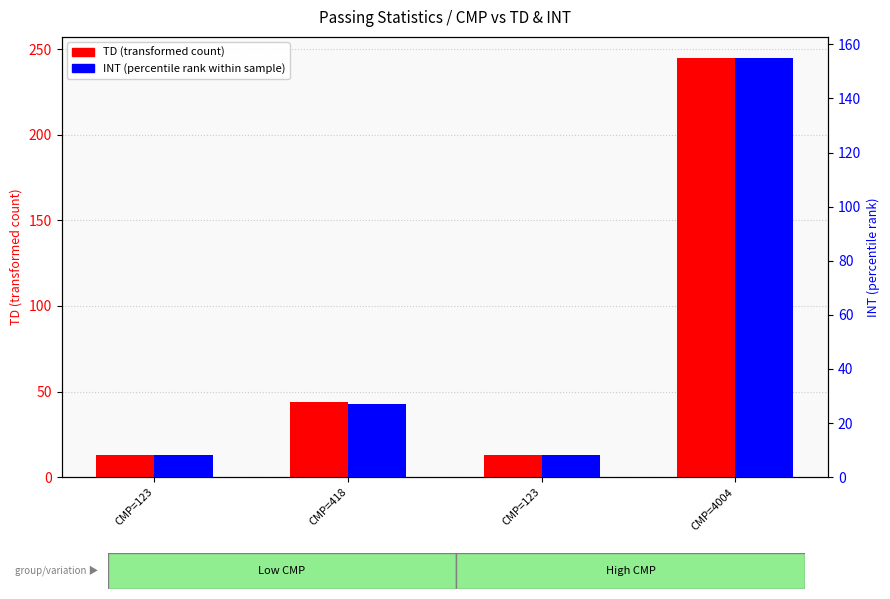

List the series in order of their overall mean, lowest first.

INT (percentile rank), TD (transformed count)